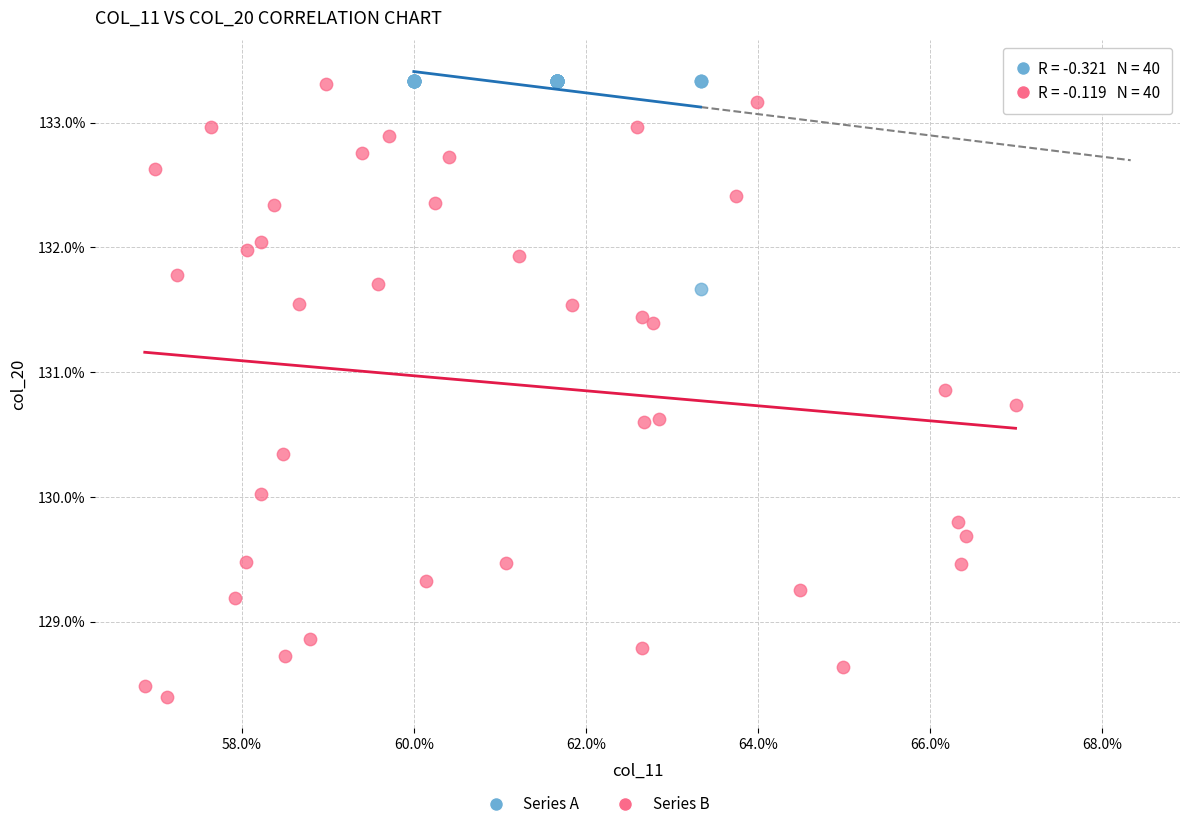

Which series has the largest Y range (max minus min)?

Series B